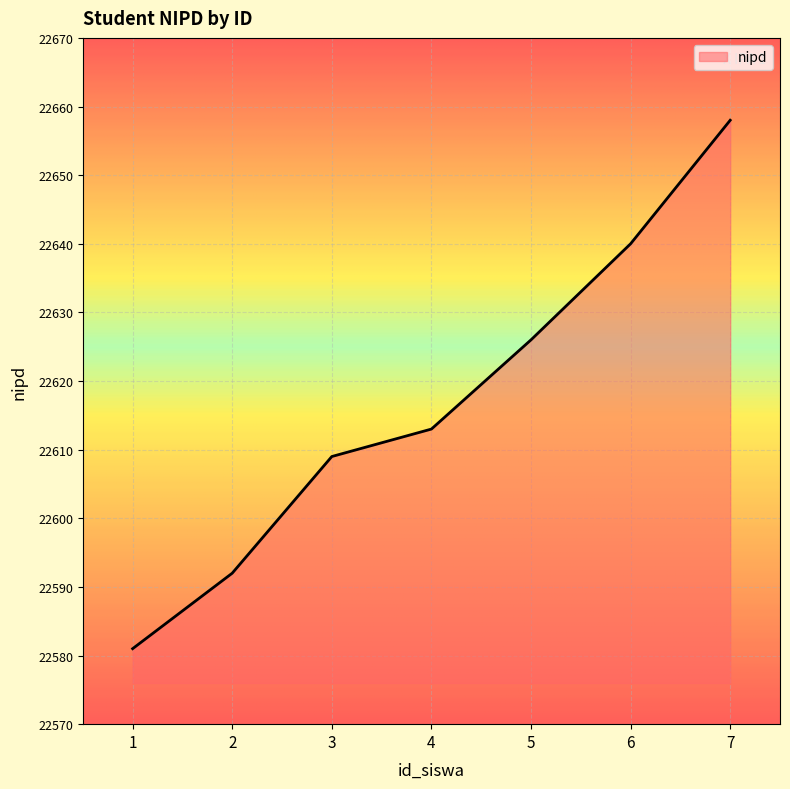

The value at 3 is 6738. True or false?

False